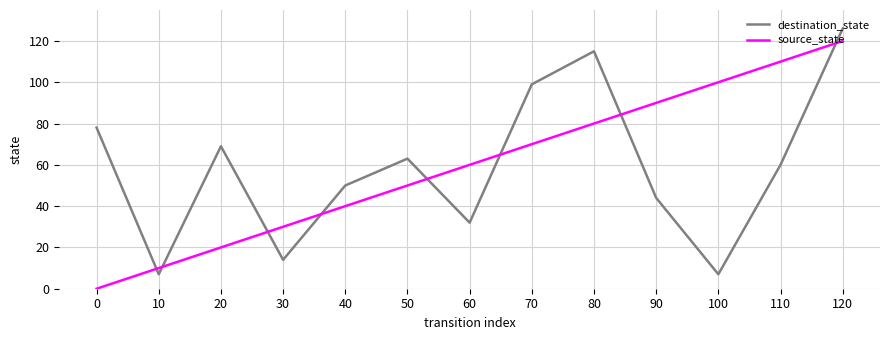

Reading left to right, list all the values displayed in this chart.

destination_state: 78	7	69	14	50	63	32	99	115	44	7	60	126
source_state: 0	10	20	30	40	50	60	70	80	90	100	110	120